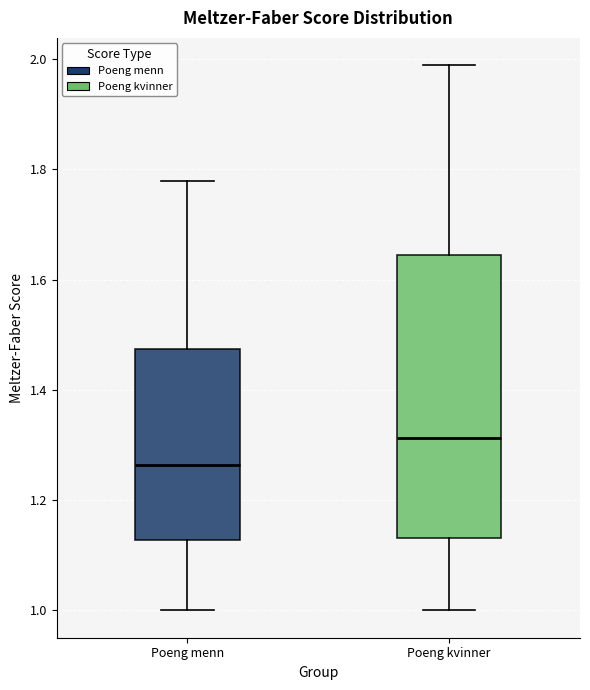

Reading left to right, read every box against the y-axis: the position of its median line, the range the box covers, and the ends of its whiskers. The values are not printed on the chart, so give them approximately, as read against the axis.

Poeng menn: median 1.26, box 1.12 to 1.48, whiskers 1.00 to 1.78
Poeng kvinner: median 1.32, box 1.14 to 1.64, whiskers 1.00 to 1.98